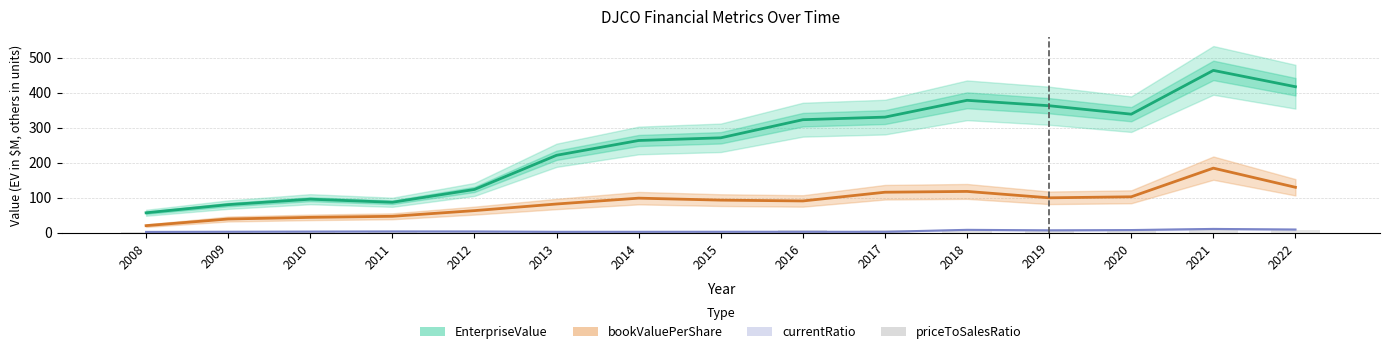

Is the value of priceToSalesRatio at 2017 greater than the value of currentRatio at 2008?

Yes